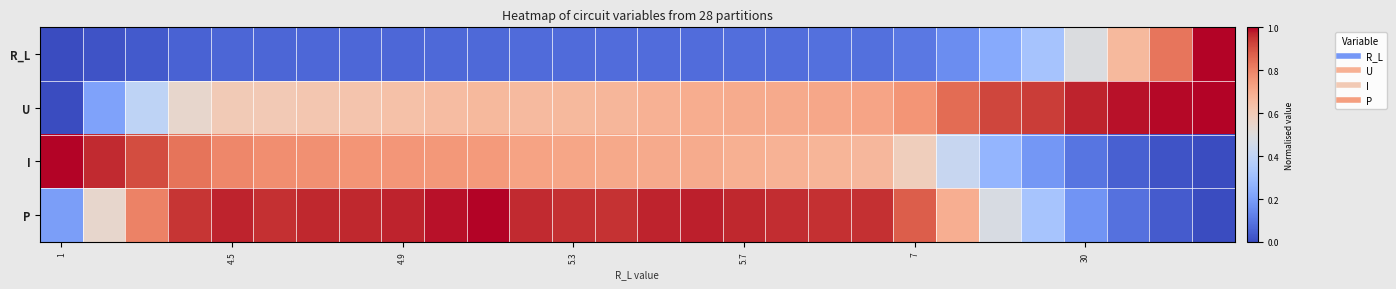

What is the maximum value shown in the chart?

1.0